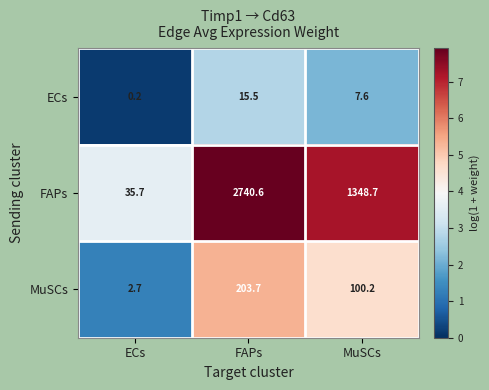

What is the average value of the ECs series?

7.8